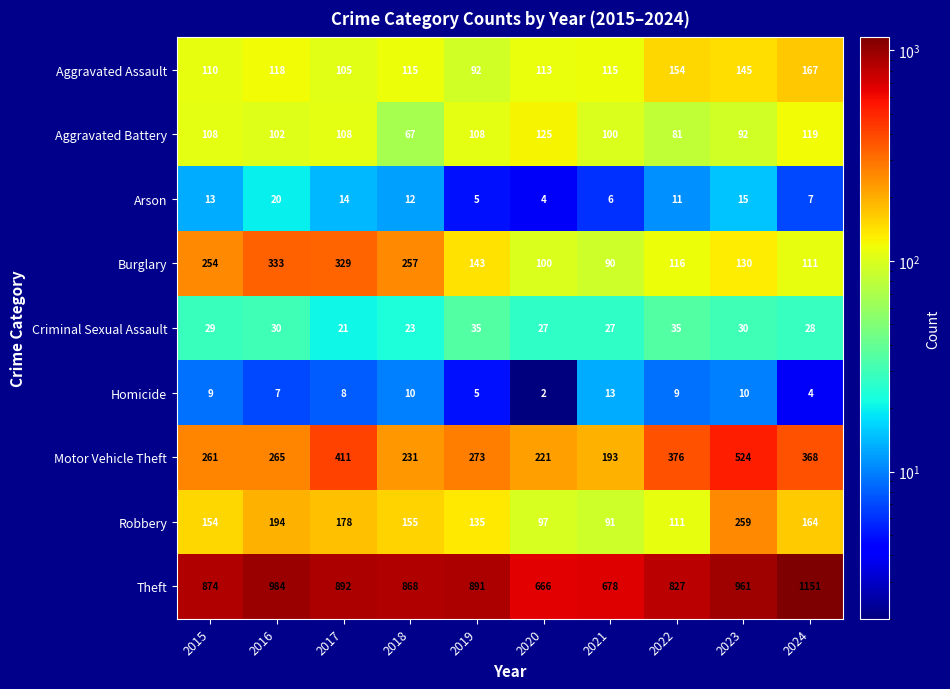

List the series in order of their peak value, highest first.

Theft, Motor Vehicle Theft, Burglary, Robbery, Aggravated Assault, Aggravated Battery, Criminal Sexual Assault, Arson, Homicide